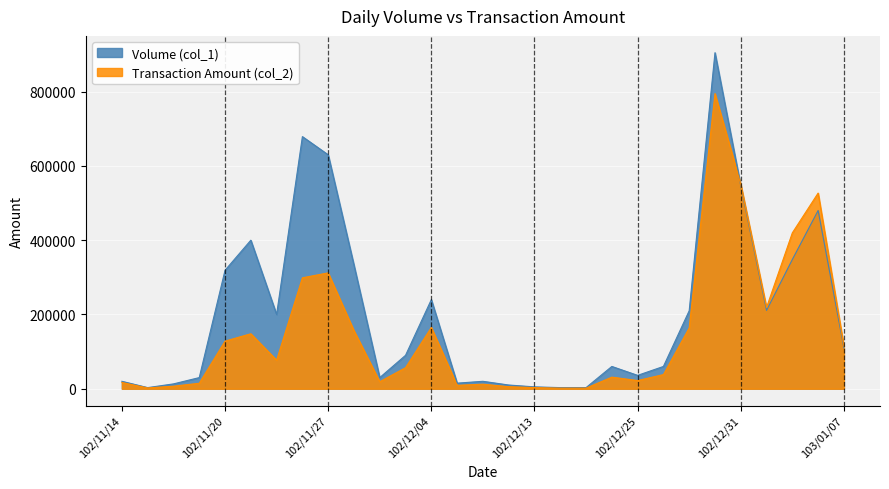

What is the difference between the Transaction Amount (col_2) values at 102/12/19 and 102/12/25?

20460